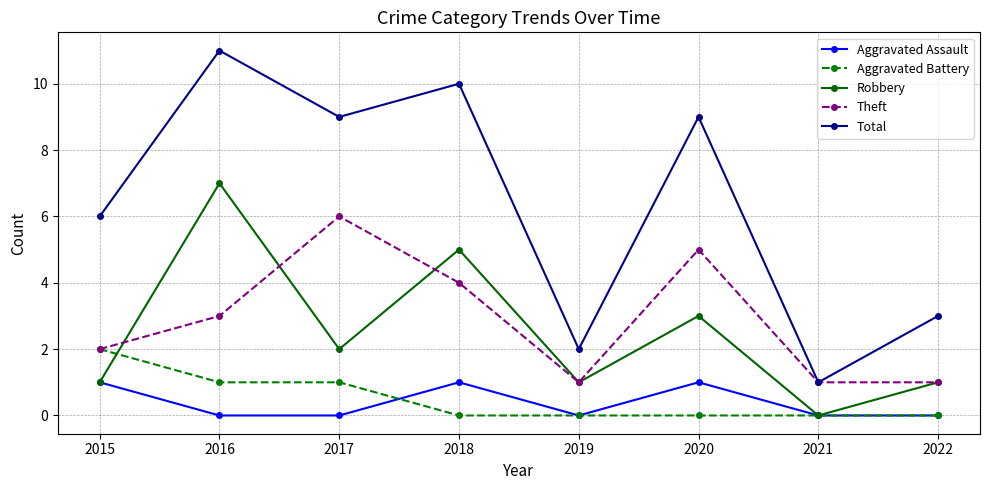

What is the total value across all series at 2021?

2